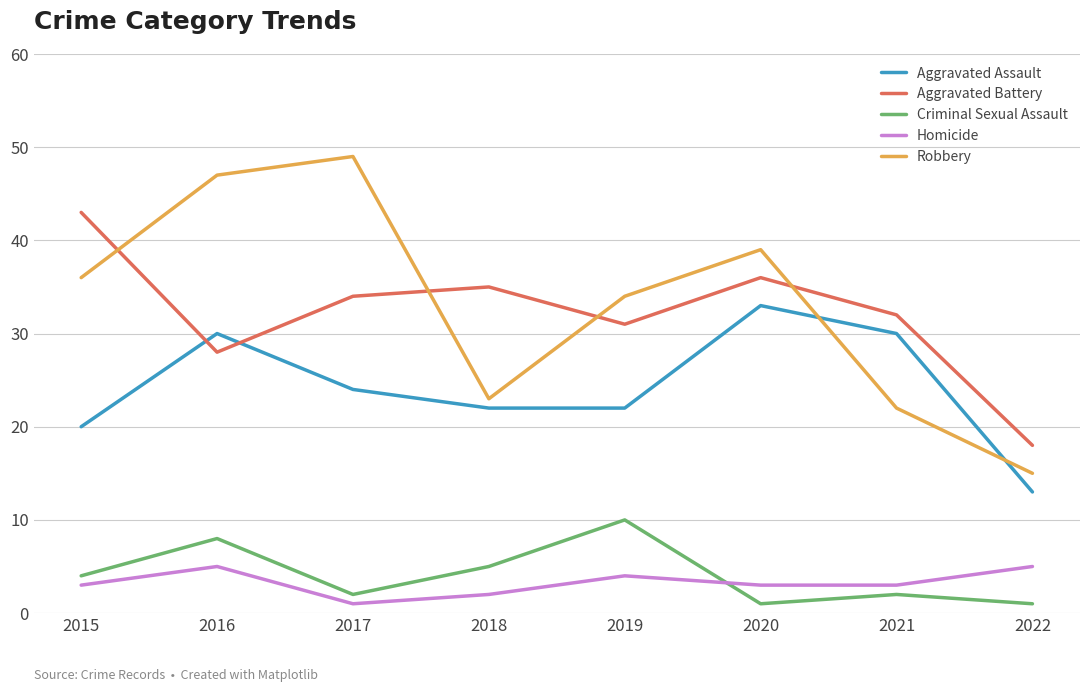

Is it true that Robbery equals 23 at 2018?

True